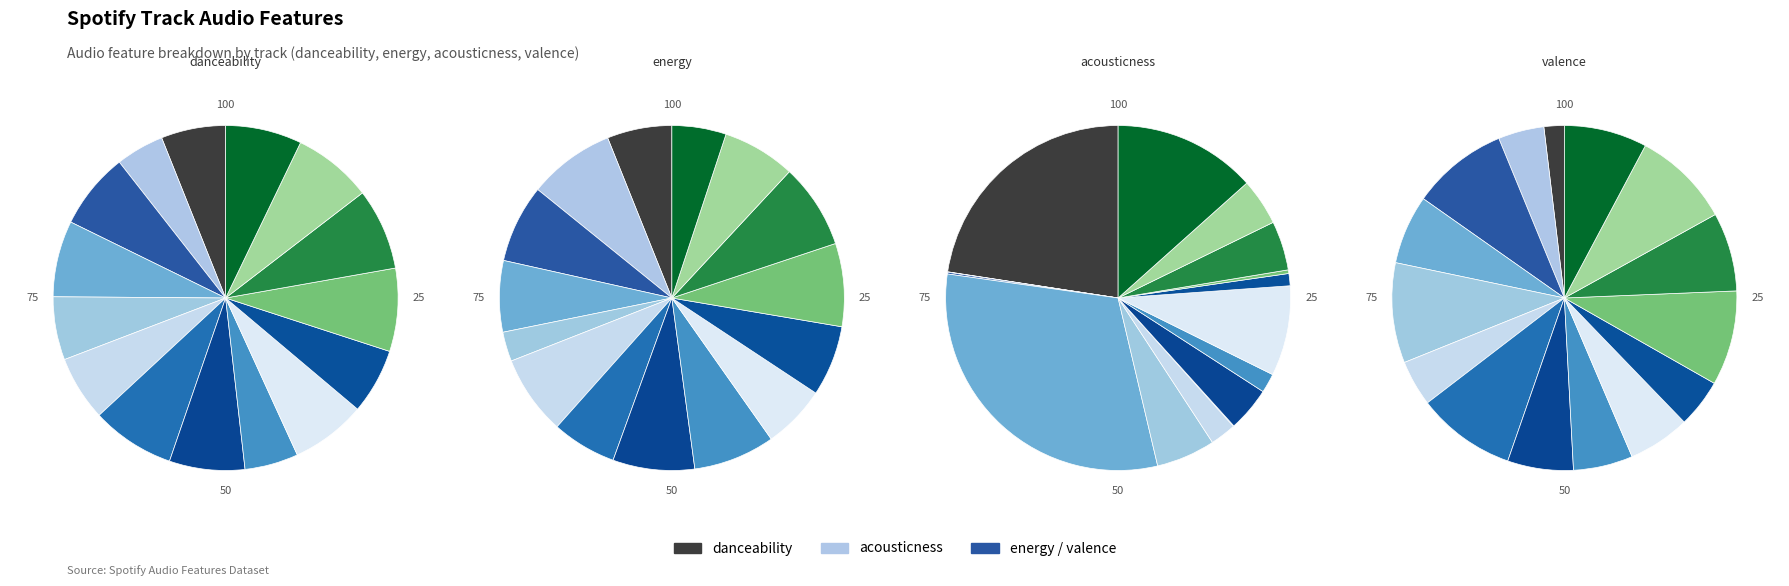

Does any single category account for the majority?

No